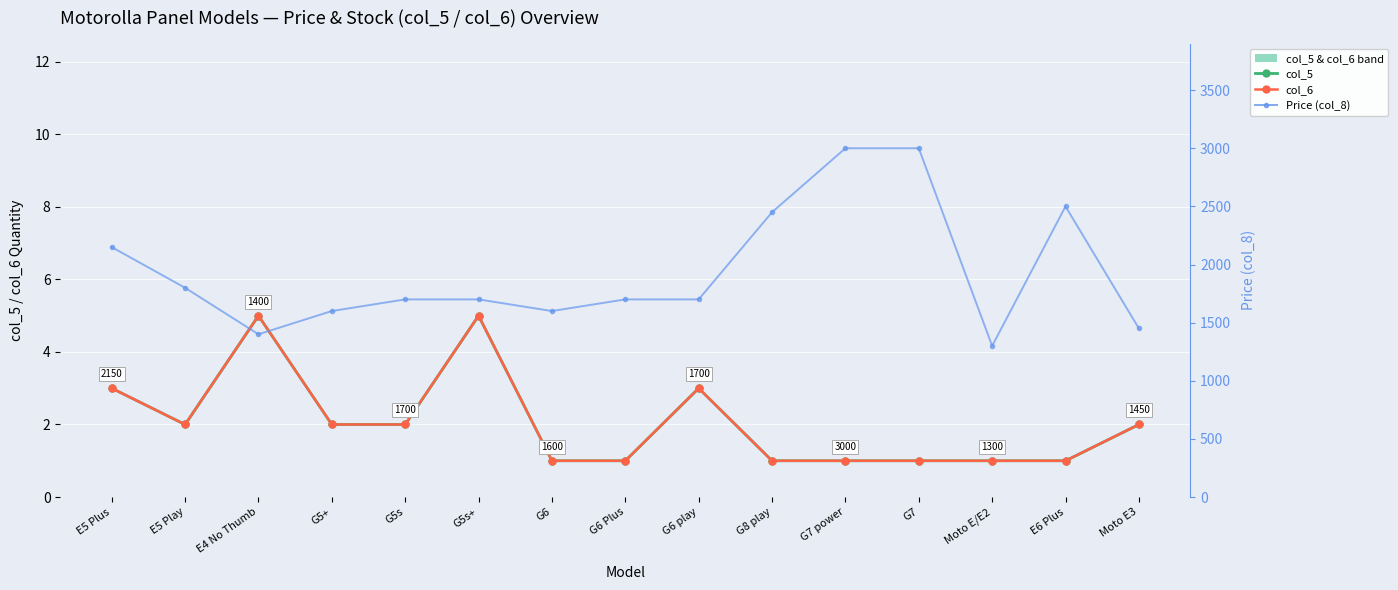

Where is col_6 nearest to the value 3?

E5 Plus